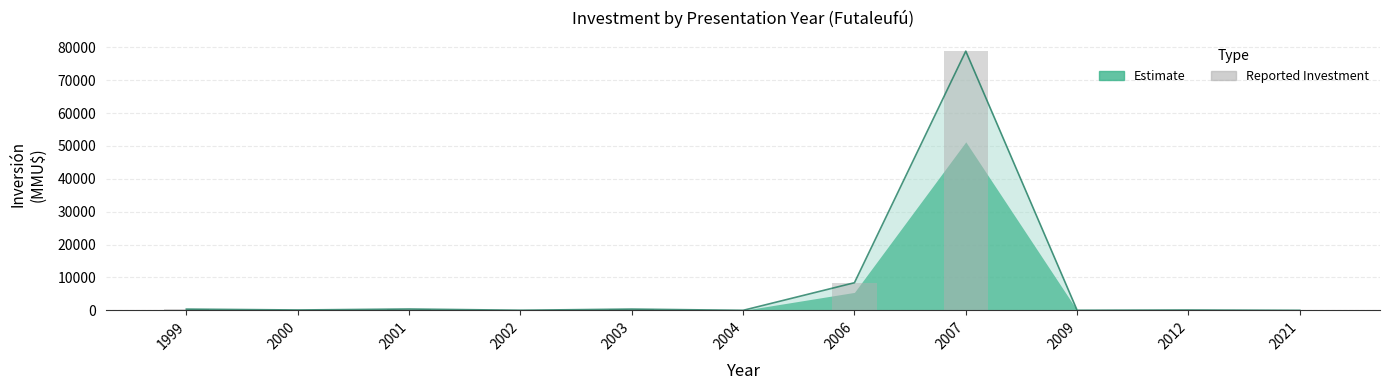

List the labels in order of value, smallest first.

2004, 2021, 2009, 2002, 2012, 2000, 1999, 2003, 2001, 2006, 2007